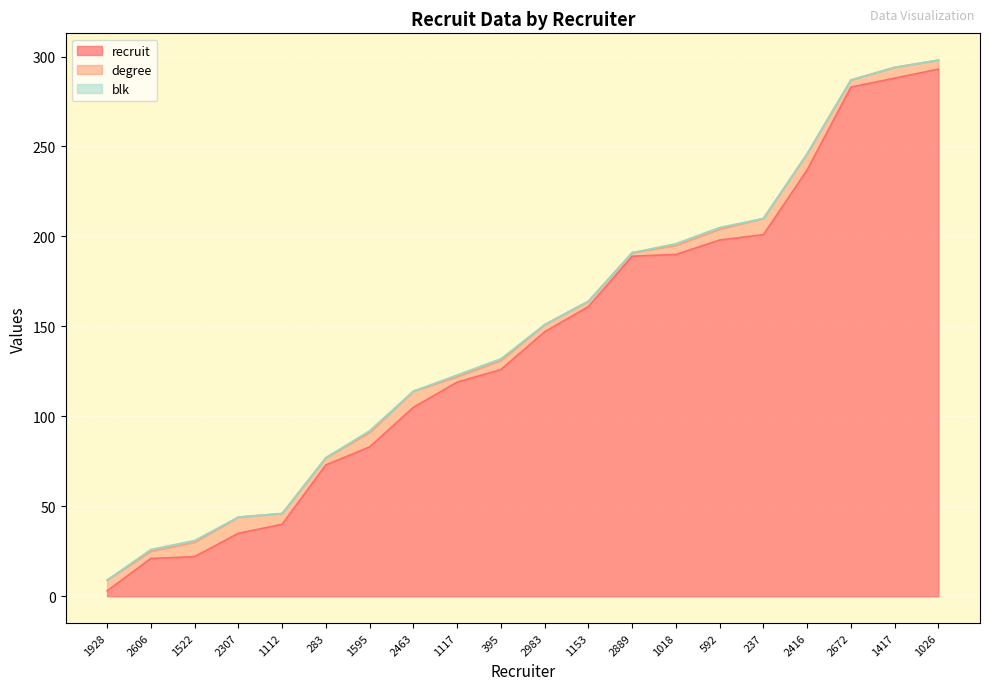

Rank the series by their maximum value, from lowest to highest.

blk, degree, recruit